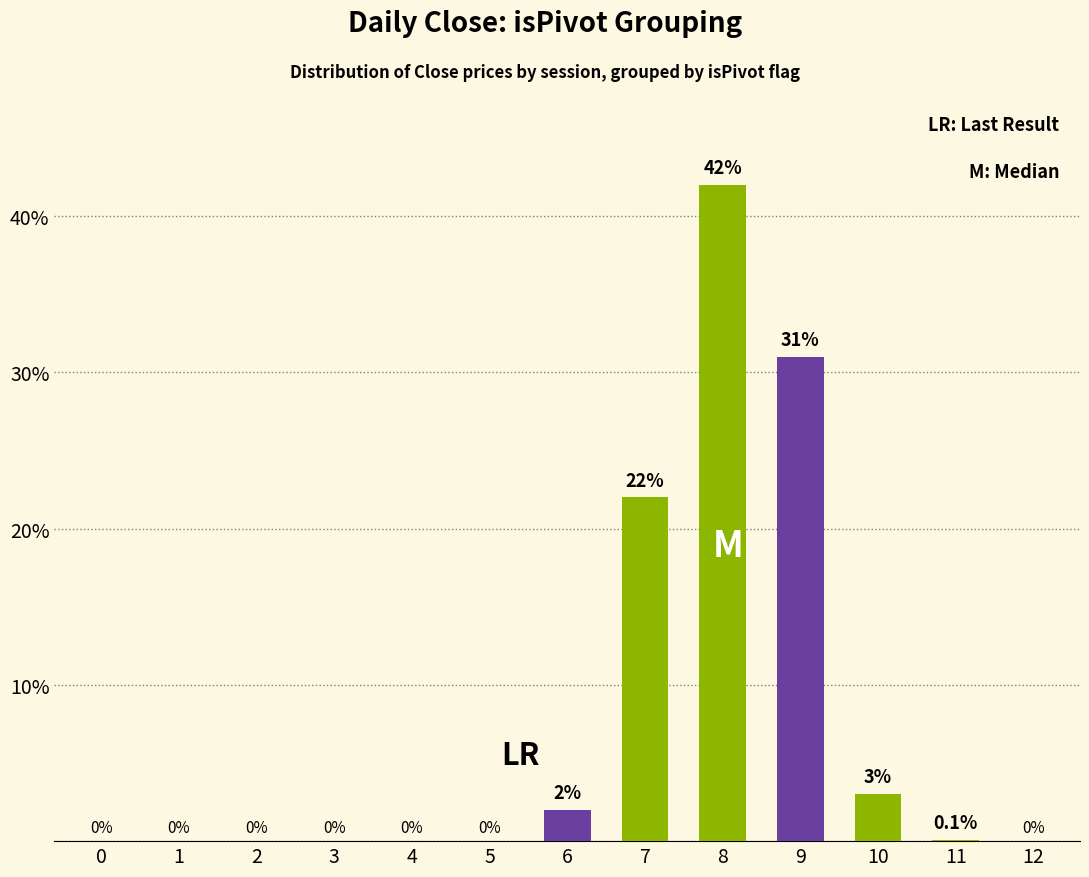

The value at 8 is 21.2. True or false?

False